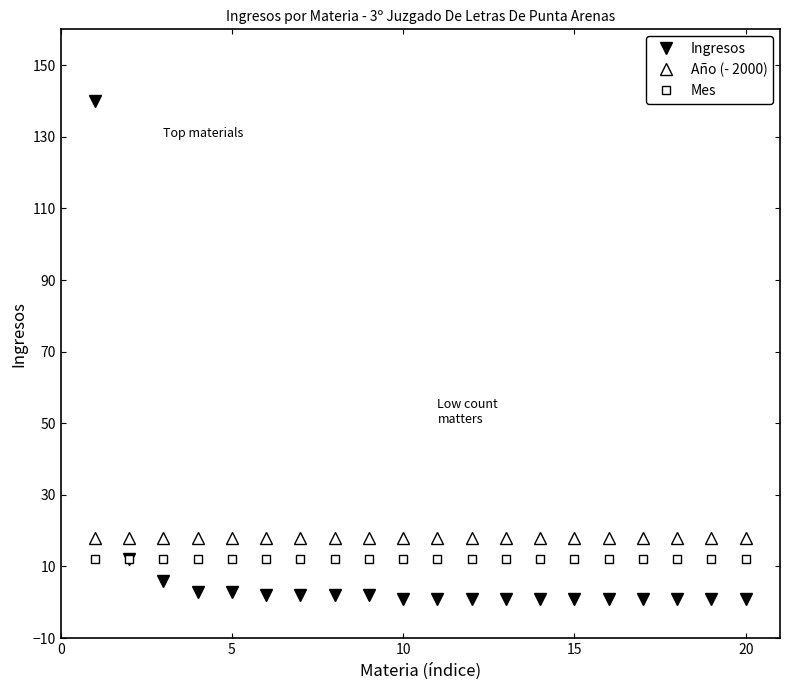

Count the number of categories in the chart.

20